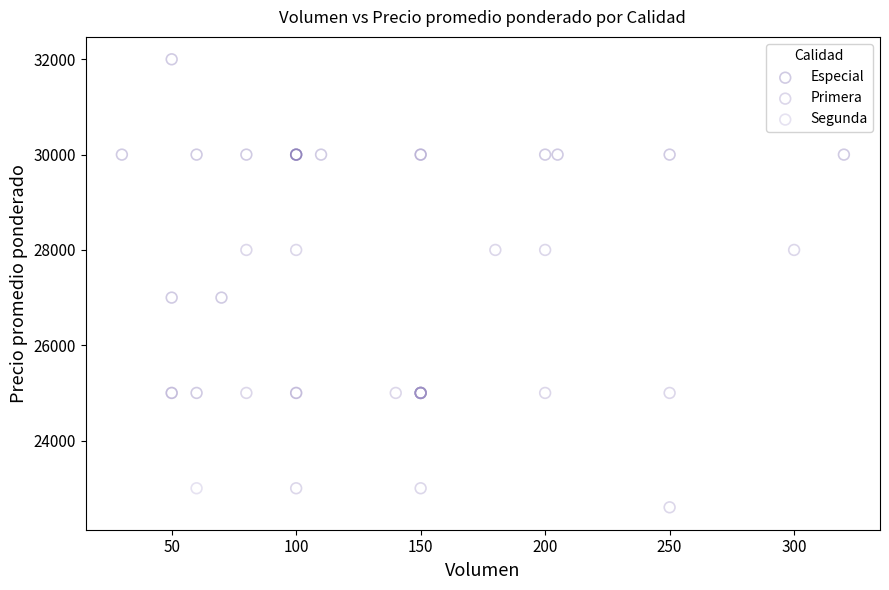

What are all the series names shown in the legend?

Especial, Primera, Segunda